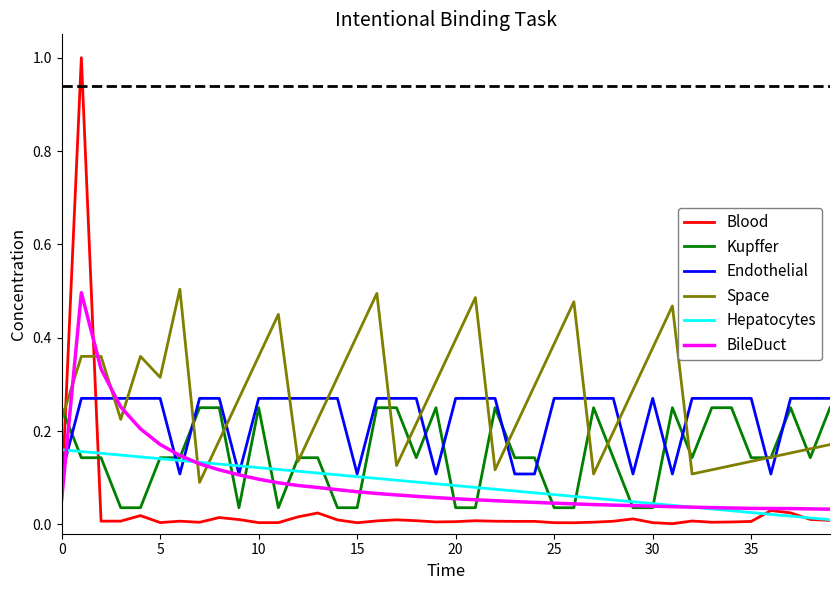

After their last crossing, which series has the higher values: Space or Blood?

Space